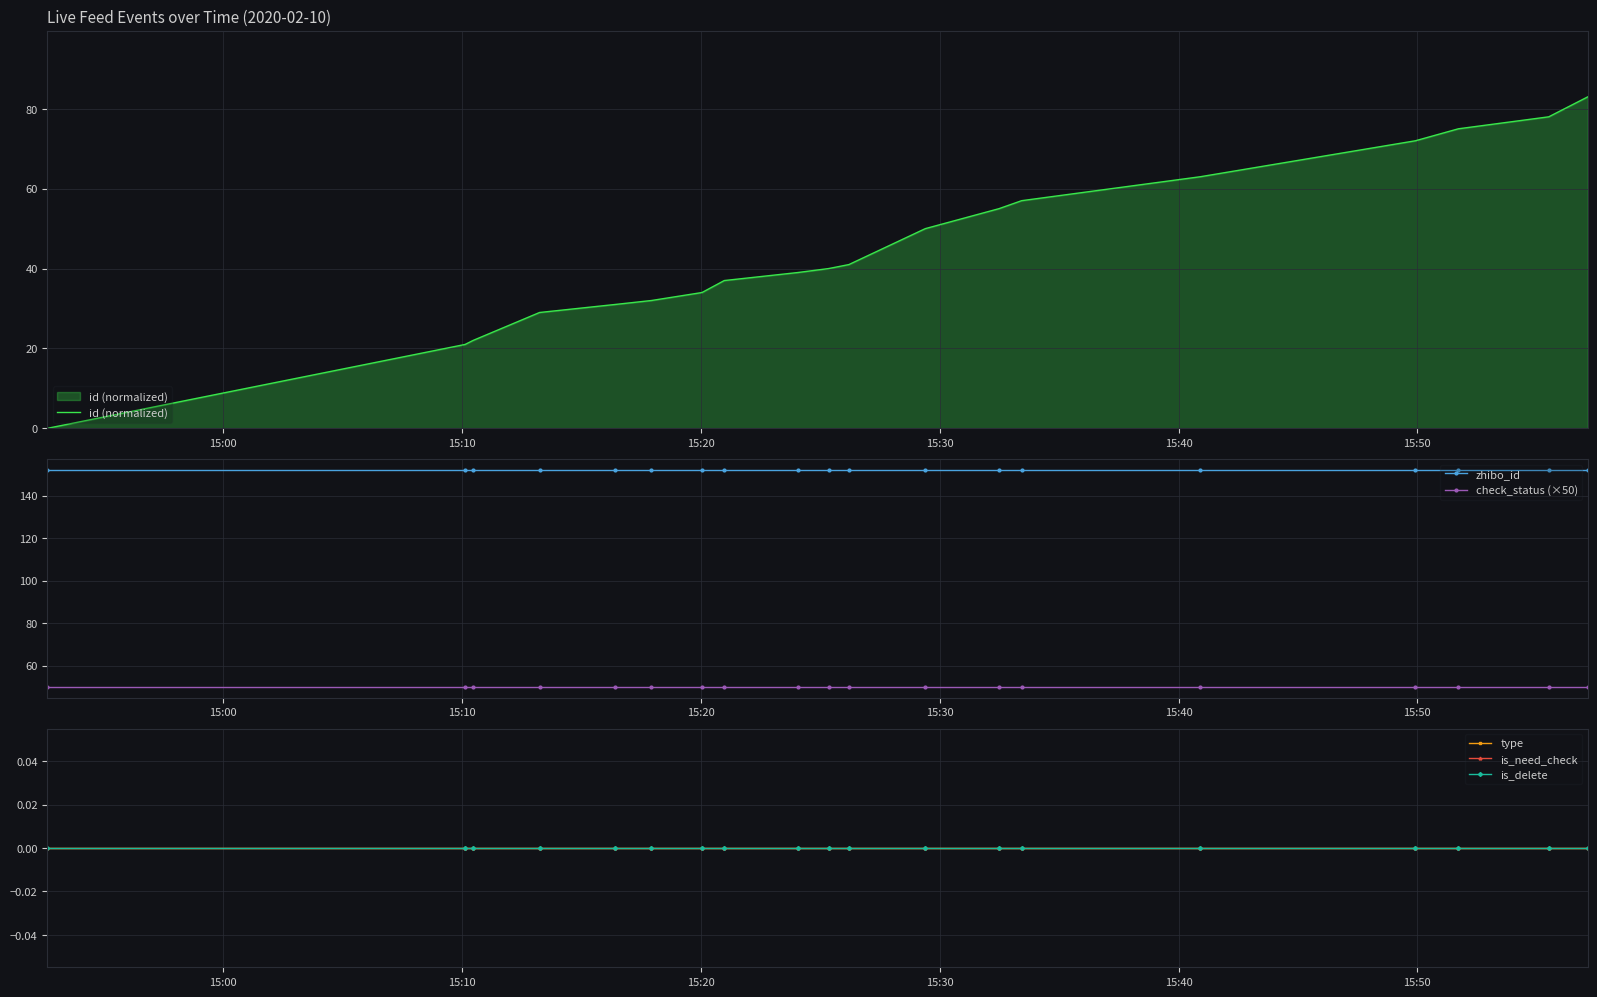

What is the value of the zhibo_id point at the 1st from the left?

152